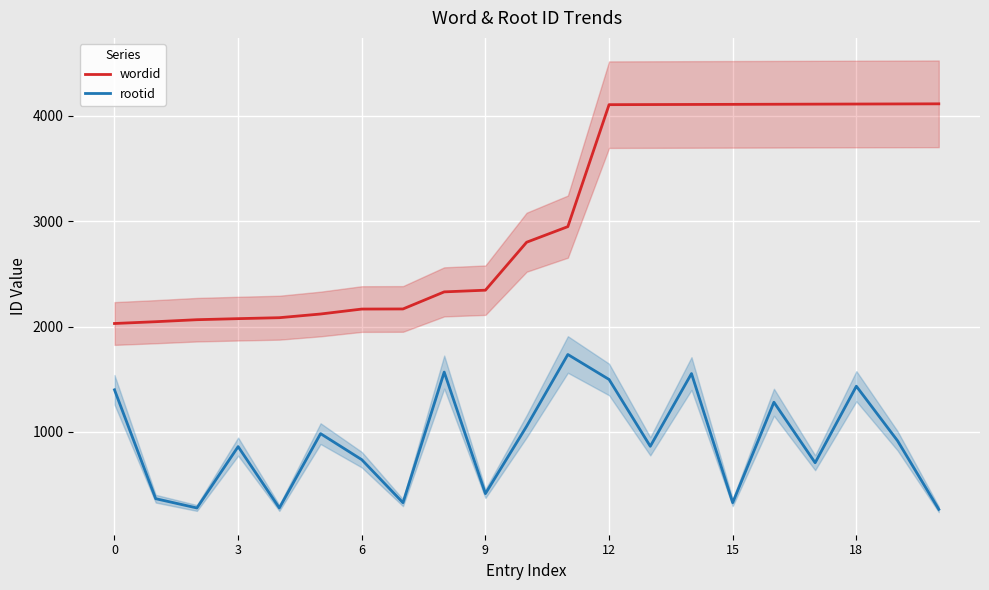

Reading right to left, list all the values displayed in this chart.

wordid: 4113	4112	4111	4110	4109	4108	4107	4106	4105	2948	2800	2345	2329	2167	2166	2119	2084	2075	2065	2046	2029
rootid: 266	916	1434	708	1282	329	1554	864	1498	1735	1054	415	1568	329	737	984	279	861	279	367	1400